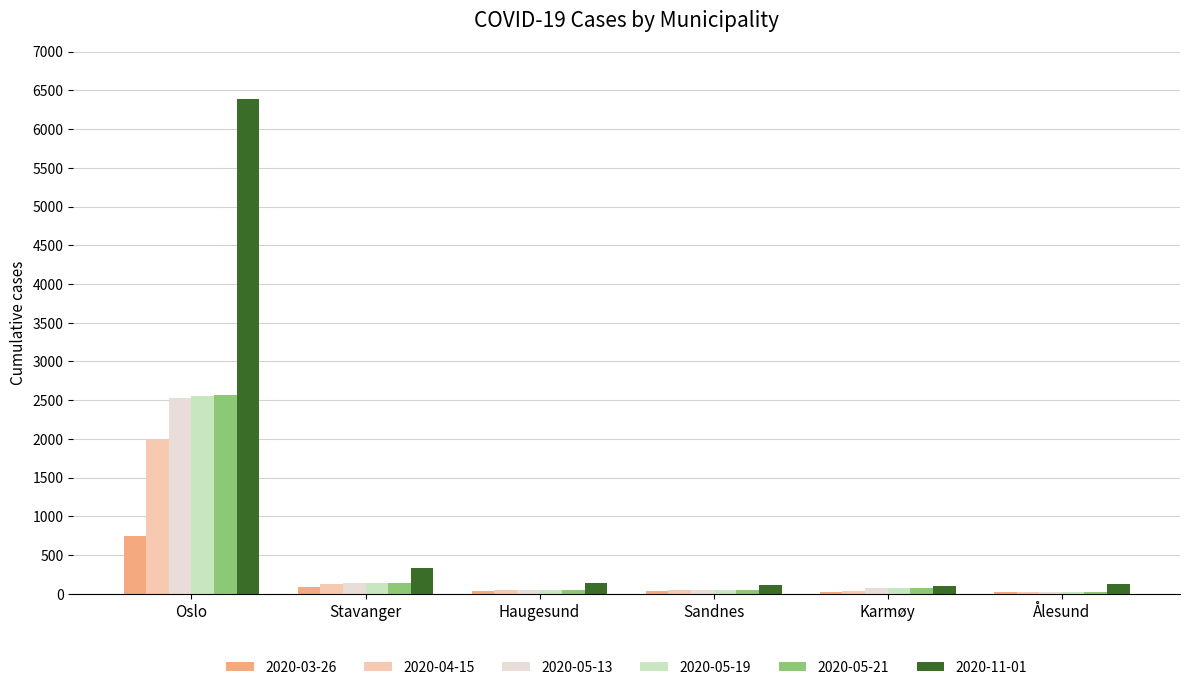

What is the maximum value shown in the chart?

6394